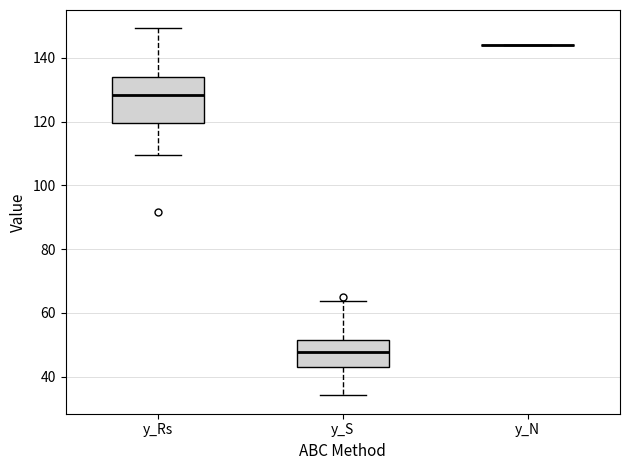

Comparing the boxes themselves (not the whiskers), which one is the tallest?

y_Rs